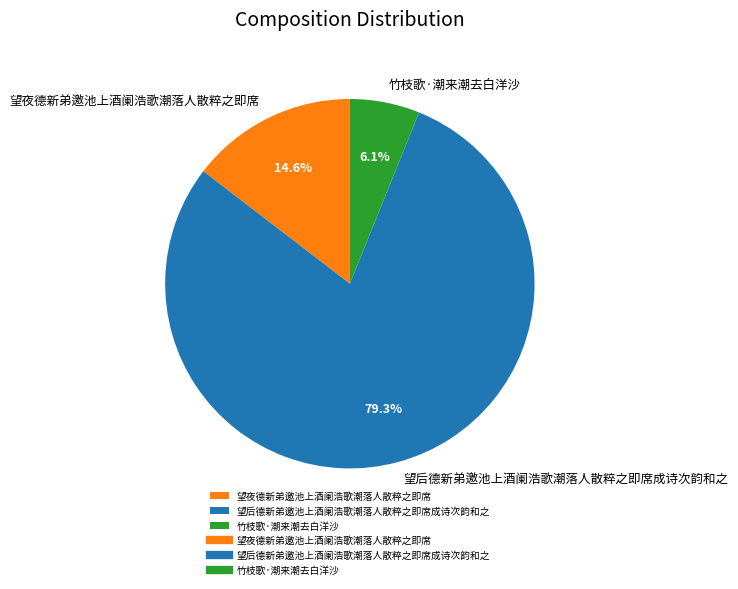

To the nearest percent, what is the difference between the largest and smallest slice percentages?

73%